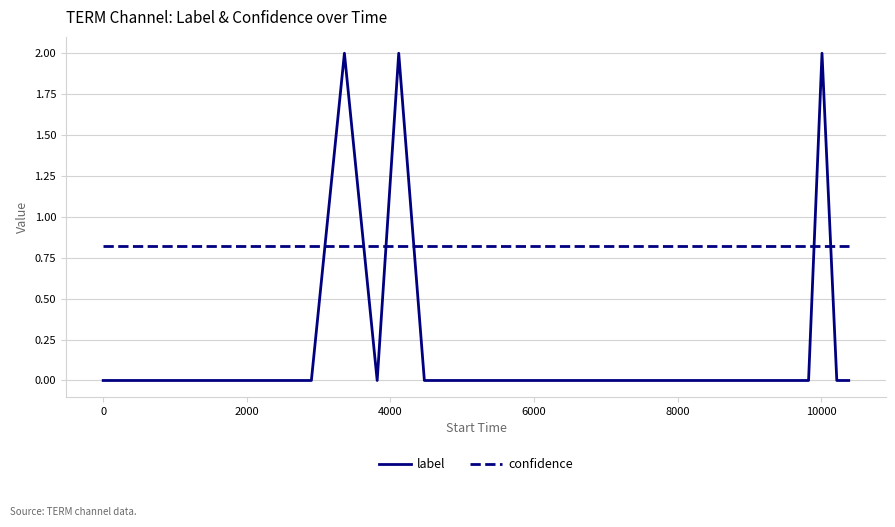

True or false: label and confidence intersect in this chart.

True